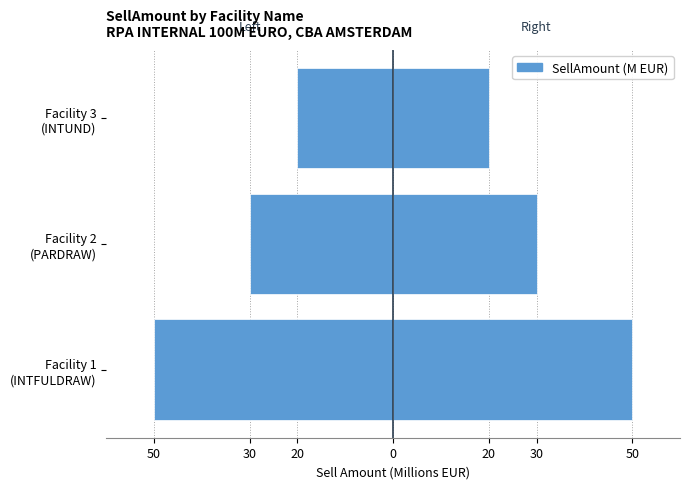

True or false: SellAmount (Right) has a value of 20 at Facility 3 (INTUND).

True